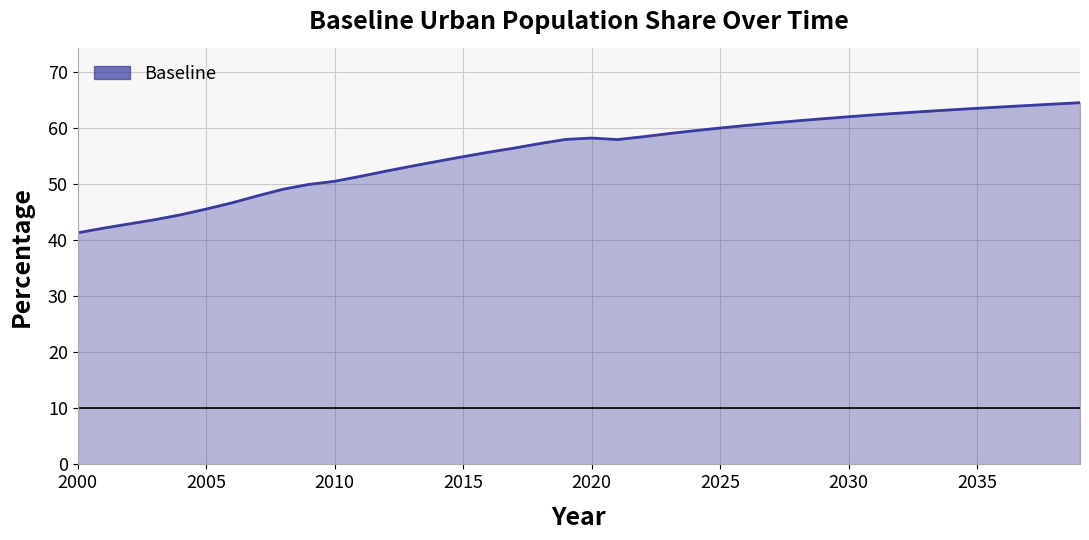

What is the greatest value displayed?

64.5